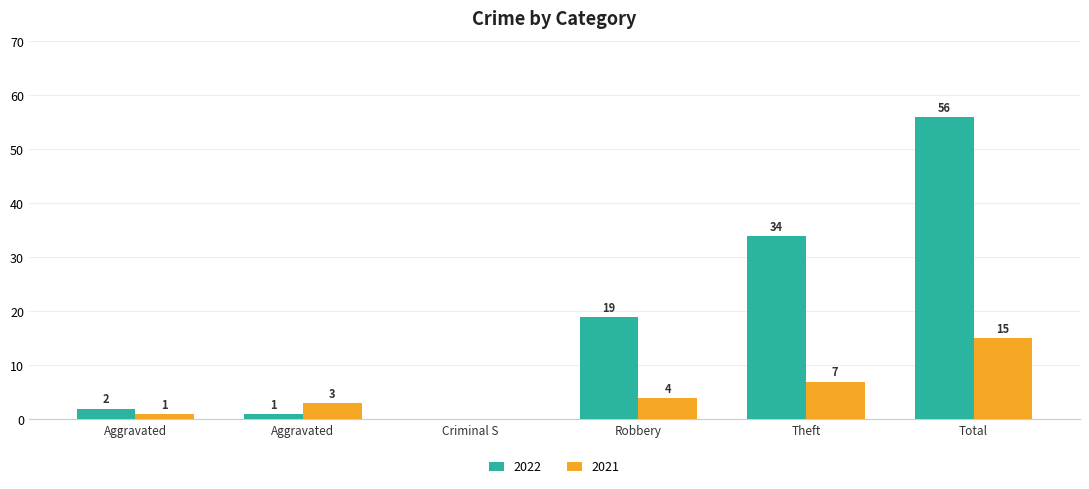

What is the label of the 1st bar from the right?

Total